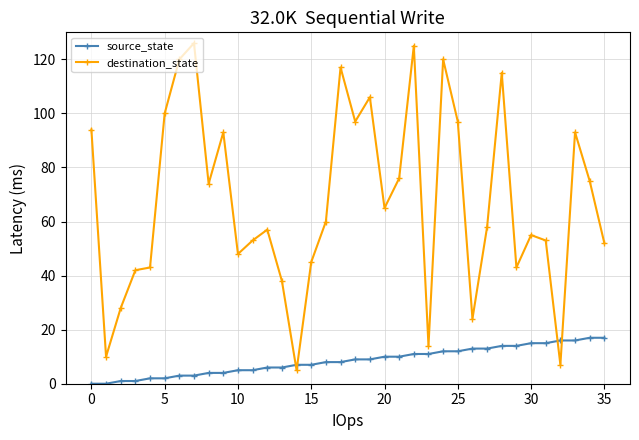

What are all the series names shown in the legend?

source_state, destination_state